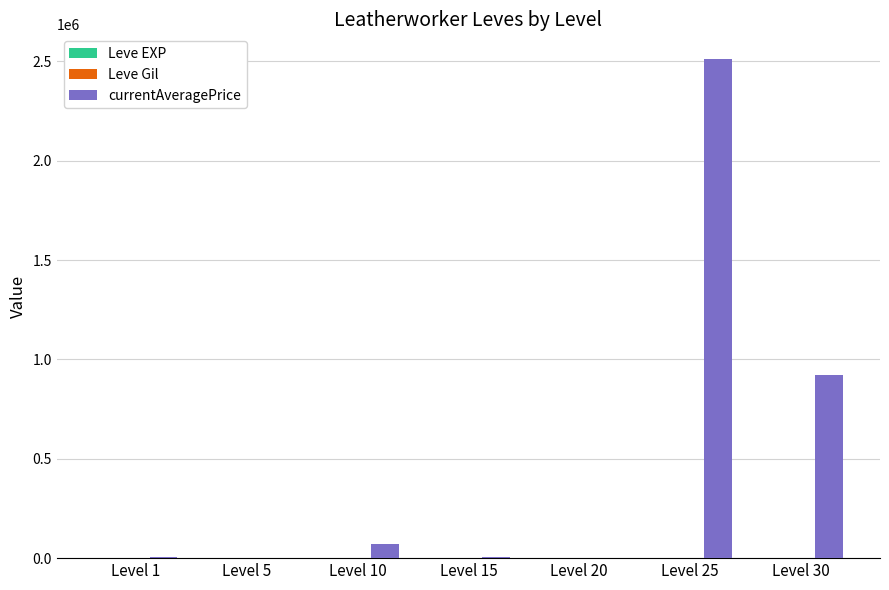

Which series has the largest total across all categories?

currentAveragePrice